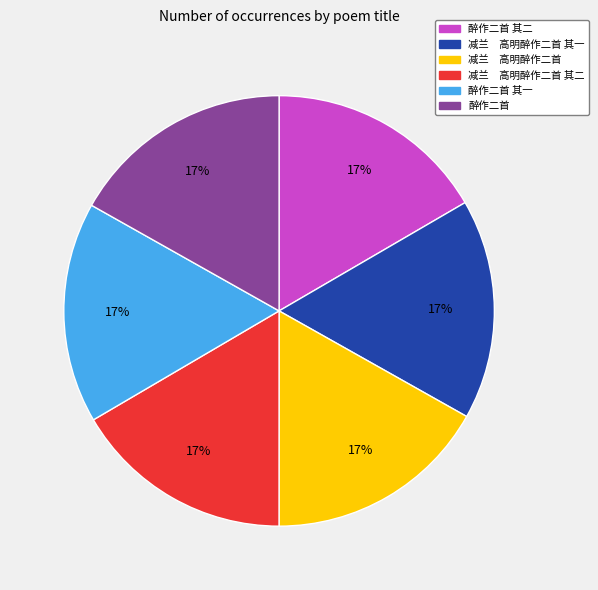

To the nearest percent, what percentage of the pie is 醉作二首?

17%